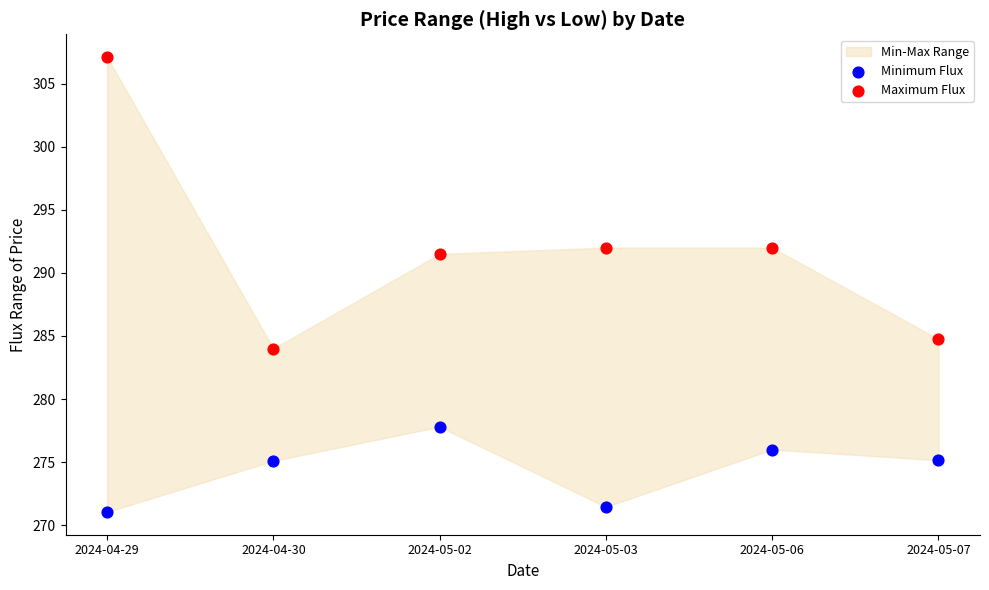

Across all data points, what is the range of Y values (max minus min)?

36.1